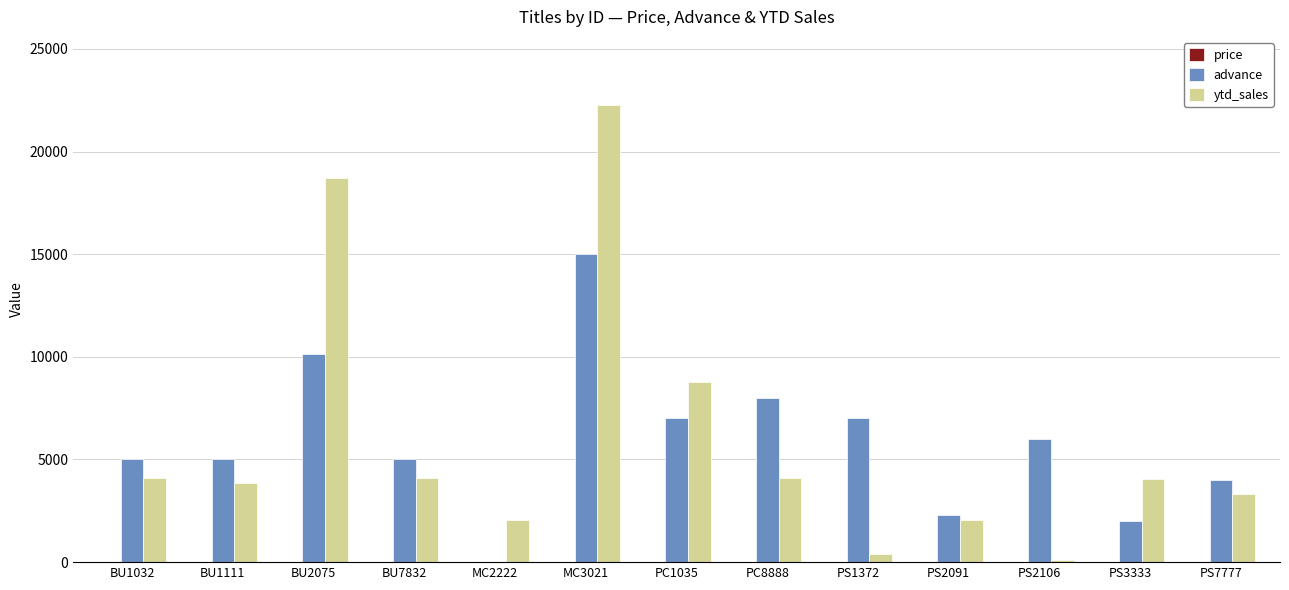

What is the average value of the ytd_sales series?

5990.8